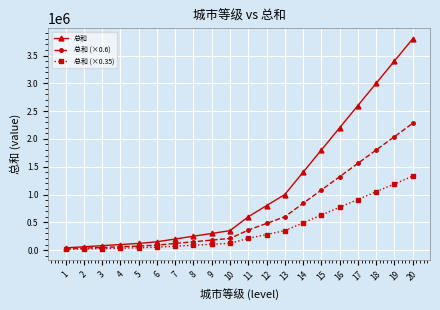

Rank the series by their maximum value, from lowest to highest.

总和 (×0.35), 总和 (×0.6), 总和